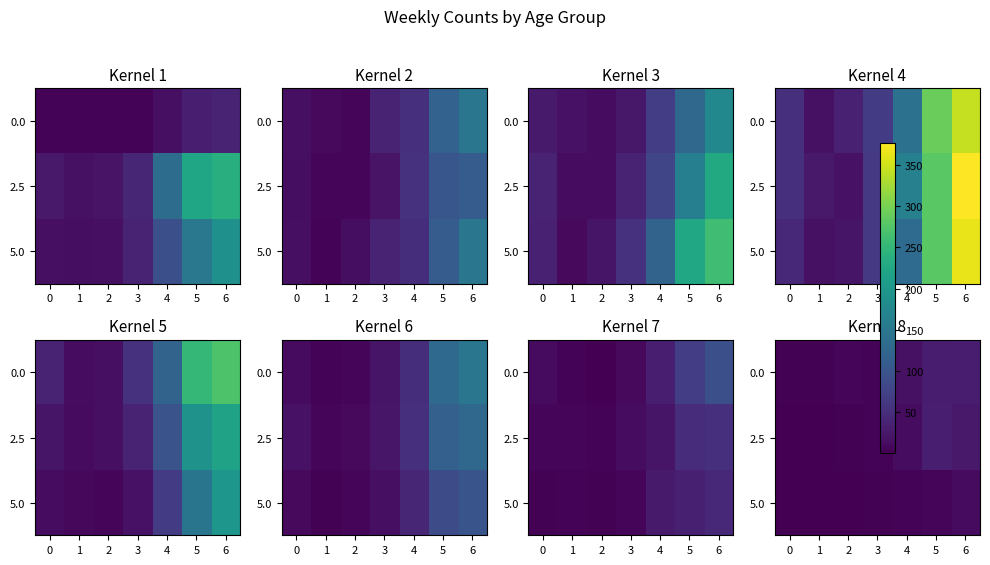

Is it true that row_1 equals 14 at 4?

True